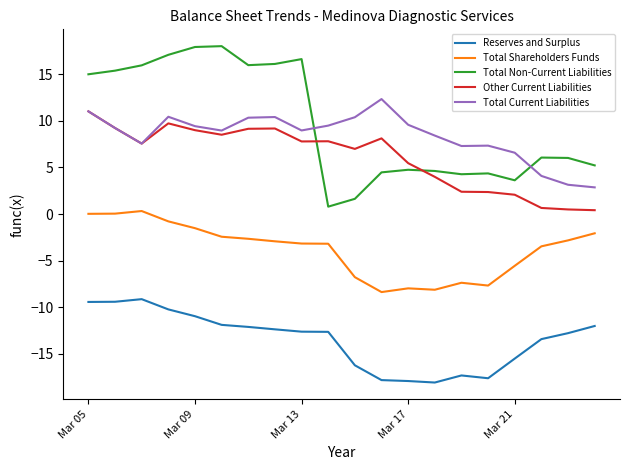

True or false: Reserves and Surplus and Total Non-Current Liabilities cross at least once.

False